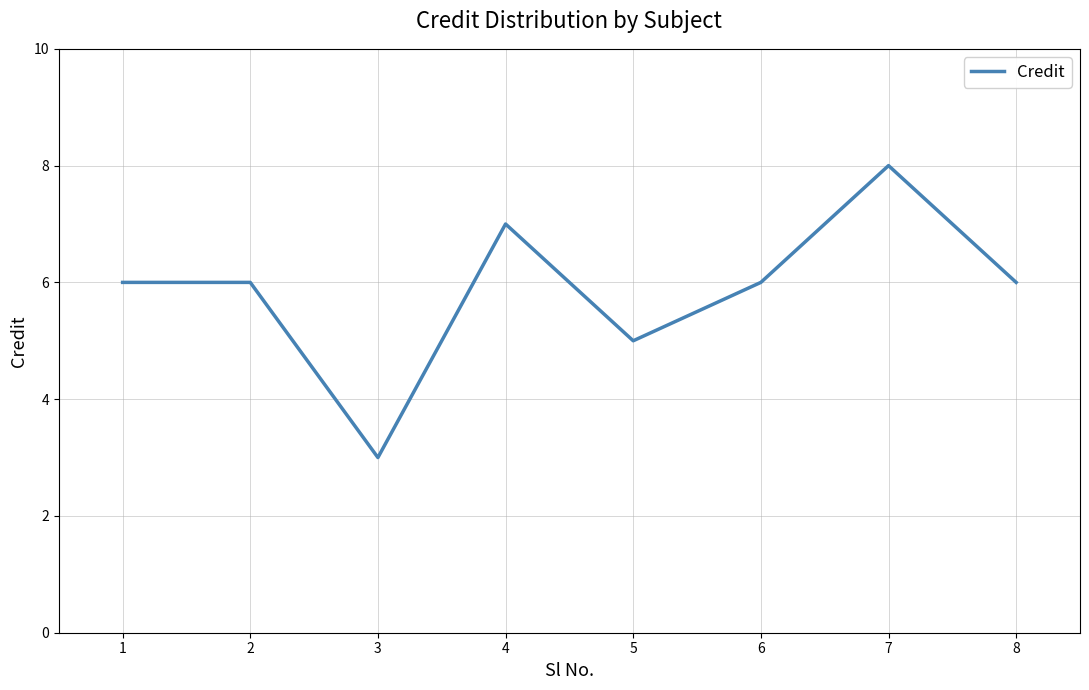

Count the number of data series in this chart.

1